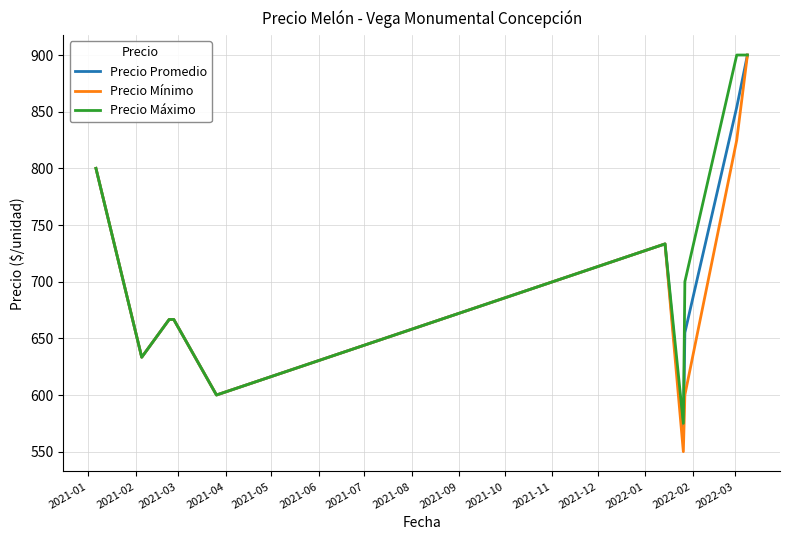

How many lines are shown in the chart?

3